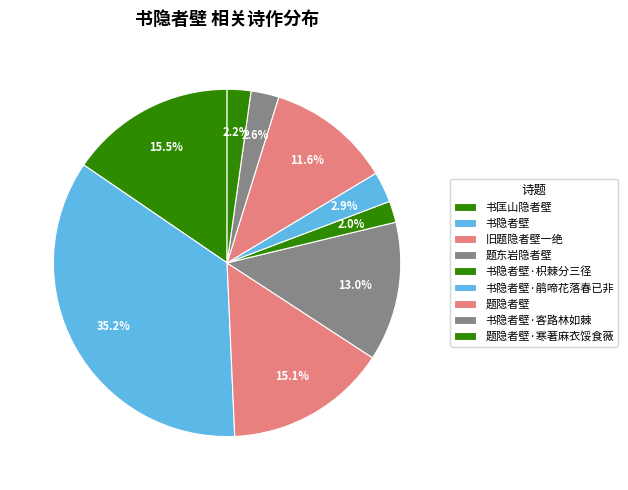

Count the number of slices in the pie.

9